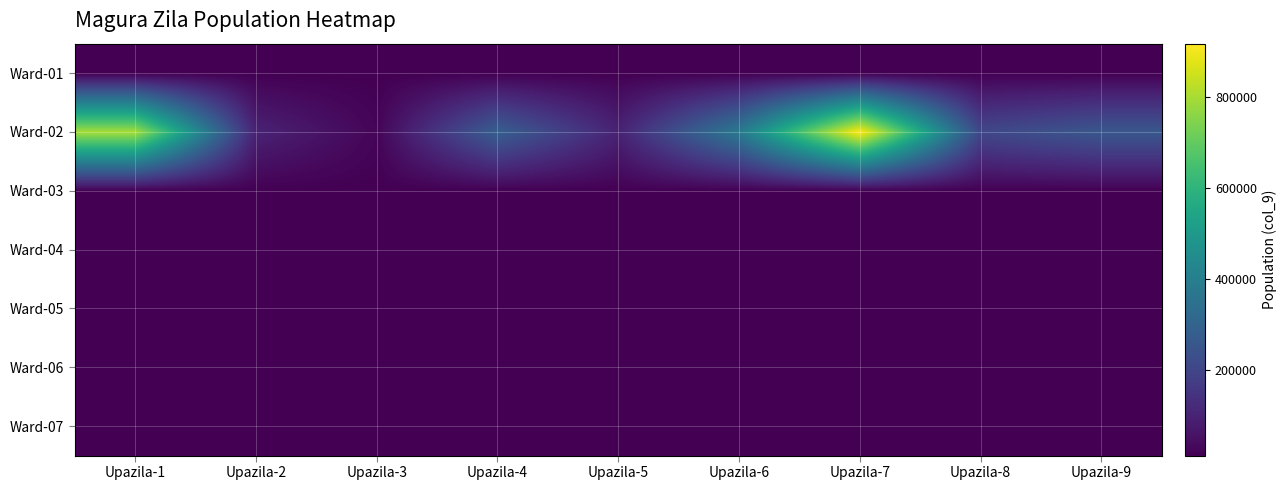

Reading left to right, transcribe all the data shown in this chart.

Ward-01: Upazila-1=11711	Upazila-2=10913	Upazila-3=10796	Upazila-4=11224	Upazila-5=10796	Upazila-6=11711	Upazila-7=10913	Upazila-8=10796	Upazila-9=11224
Ward-02: Upazila-1=798005	Upazila-2=98355	Upazila-3=22059	Upazila-4=281752	Upazila-5=98355	Upazila-6=380107	Upazila-7=918419	Upazila-8=205902	Upazila-9=256767
Ward-03: Upazila-1=11706	Upazila-2=10796	Upazila-3=11224	Upazila-4=10913	Upazila-5=11711	Upazila-6=10796	Upazila-7=11224	Upazila-8=10913	Upazila-9=11711
Ward-04: Upazila-1=10913	Upazila-2=11711	Upazila-3=10796	Upazila-4=11224	Upazila-5=10913	Upazila-6=11711	Upazila-7=10796	Upazila-8=11224	Upazila-9=10913
Ward-05: Upazila-1=11224	Upazila-2=10796	Upazila-3=11711	Upazila-4=10913	Upazila-5=11224	Upazila-6=10796	Upazila-7=11711	Upazila-8=10913	Upazila-9=11224
Ward-06: Upazila-1=10796	Upazila-2=11224	Upazila-3=10913	Upazila-4=11711	Upazila-5=10796	Upazila-6=11224	Upazila-7=10913	Upazila-8=11711	Upazila-9=10796
Ward-07: Upazila-1=11711	Upazila-2=10913	Upazila-3=11224	Upazila-4=10796	Upazila-5=11711	Upazila-6=10913	Upazila-7=11224	Upazila-8=10796	Upazila-9=11711